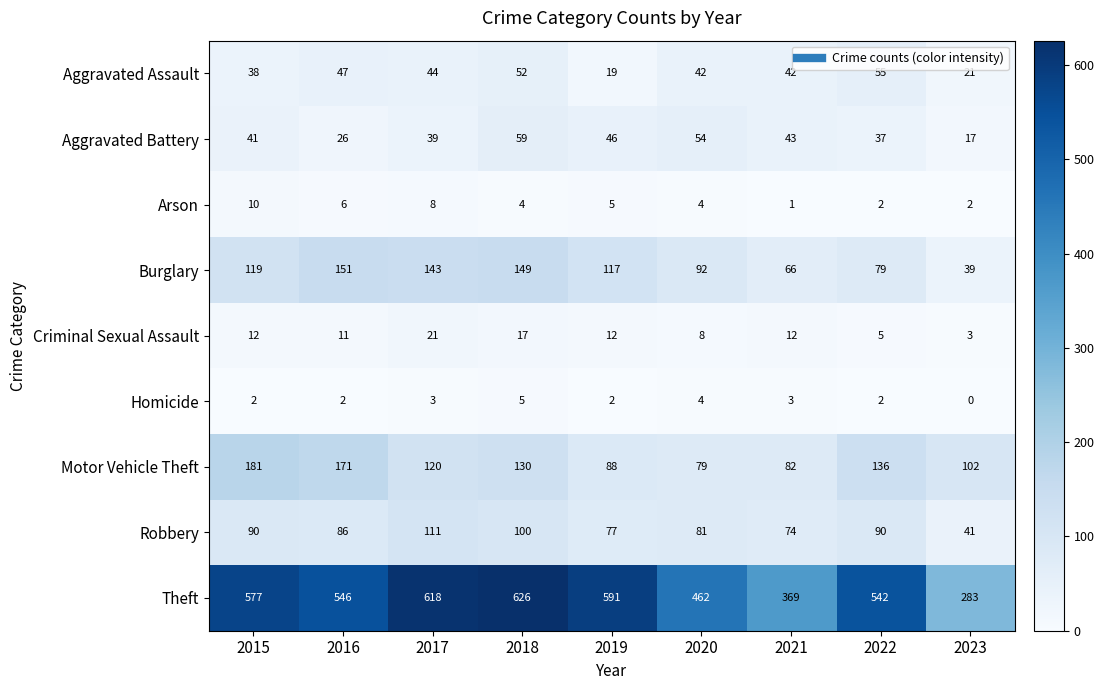

What is the total value across all series at 2019?

957